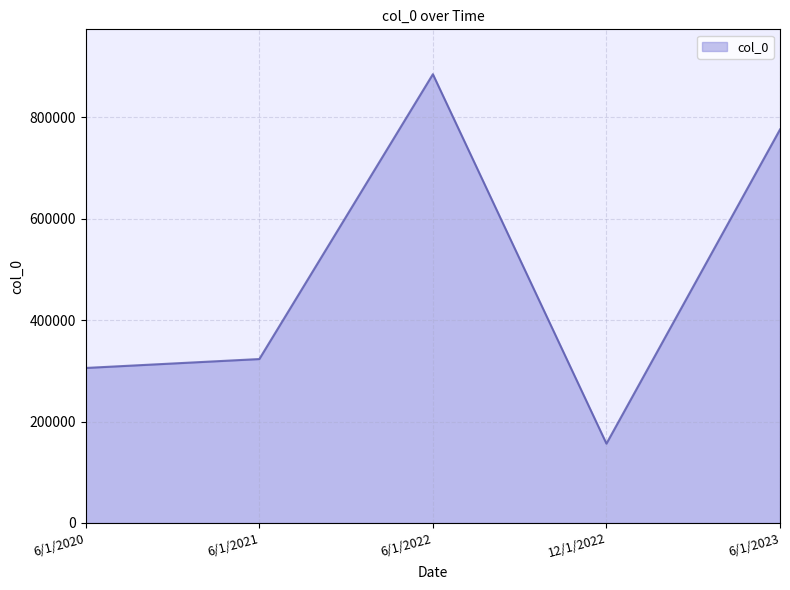

At which category does the data reach its first local peak?

6/1/2022